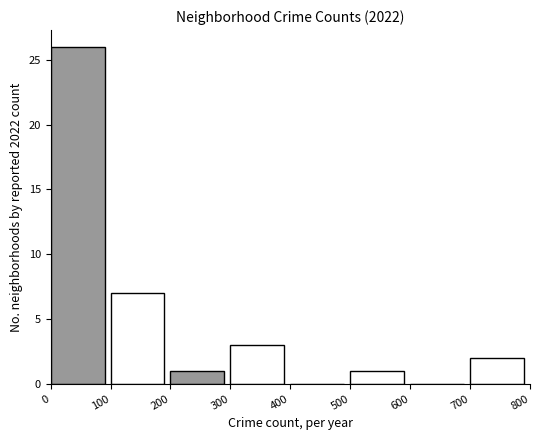

How tall is the bar that spans 500 to 600 on the x-axis? The values are not printed on the chart, so give them approximately, as read against the axis.

1